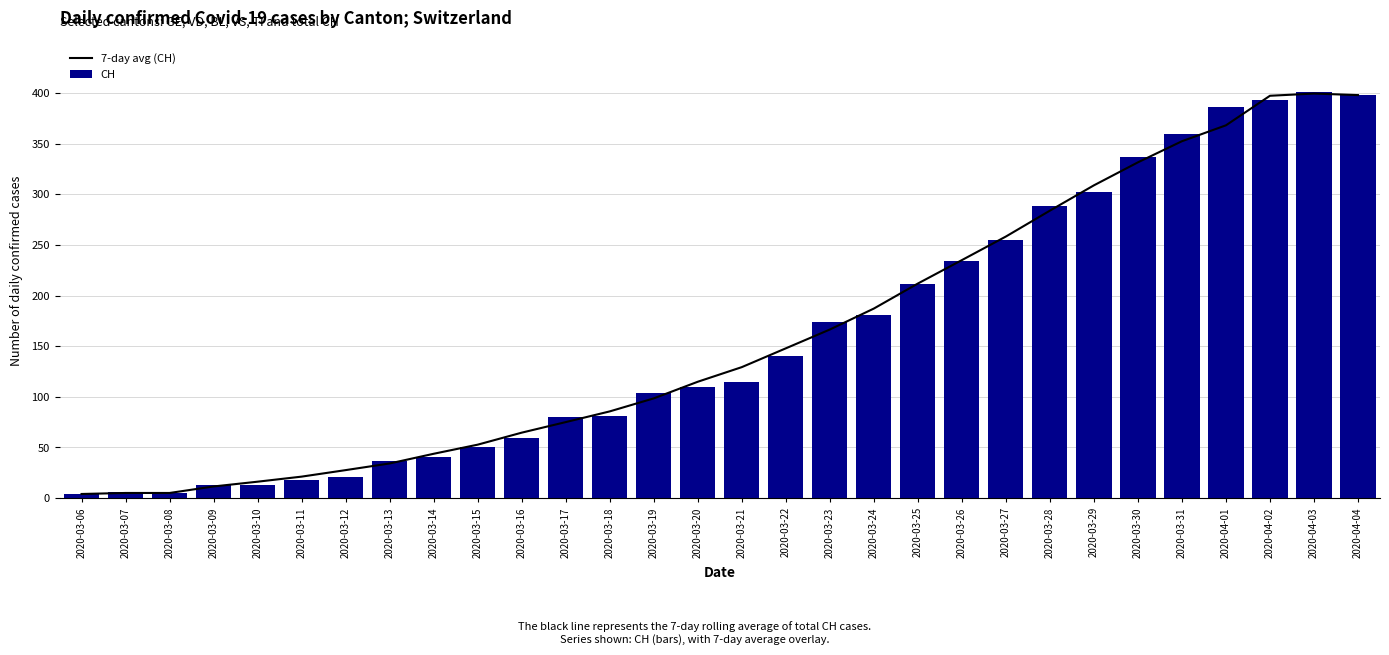

What is the spread (max minus min) of values at 2020-03-25?

0.9